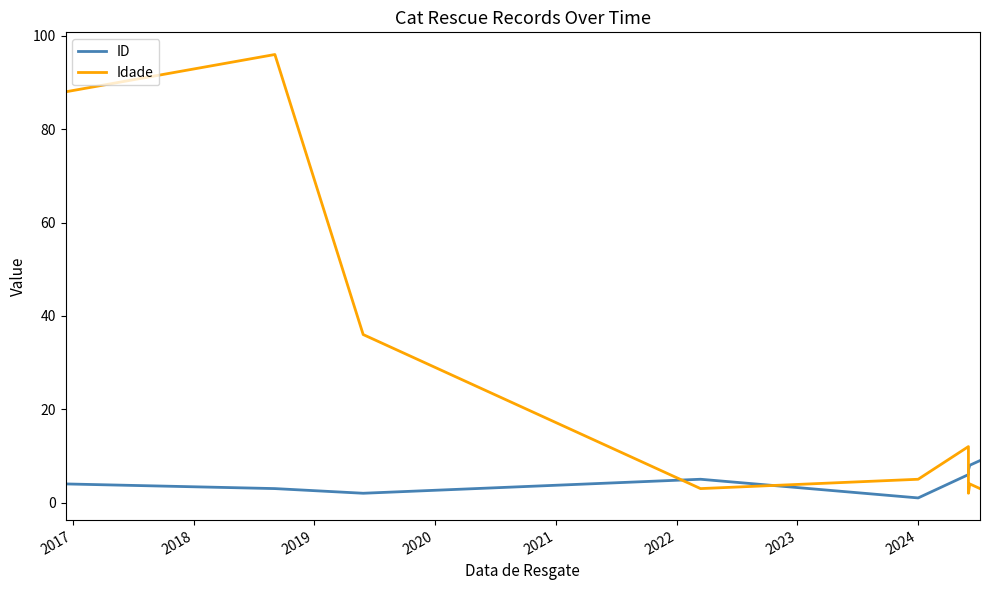

Count the number of data series in this chart.

2